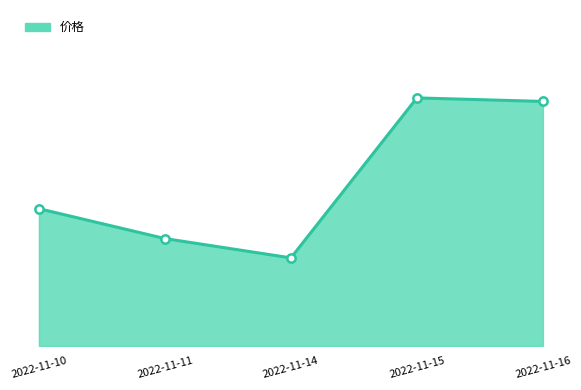

The value at 2022-11-15 is 28.0. True or false?

True